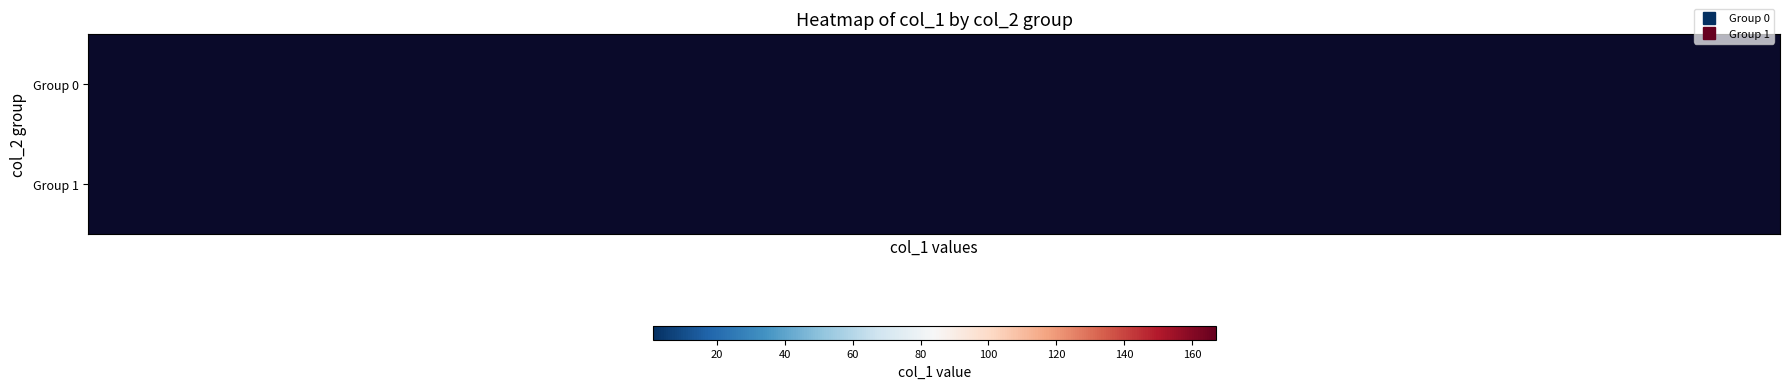

Rank the categories by 1 value from lowest to highest.

0, 1, 2, 3, 4, 5, 6, 7, 8, 9, 10, 11, 12, 13, 14, 15, 16, 17, 18, 19, 20, 21, 22, 23, 24, 25, 26, 27, 28, 29, 30